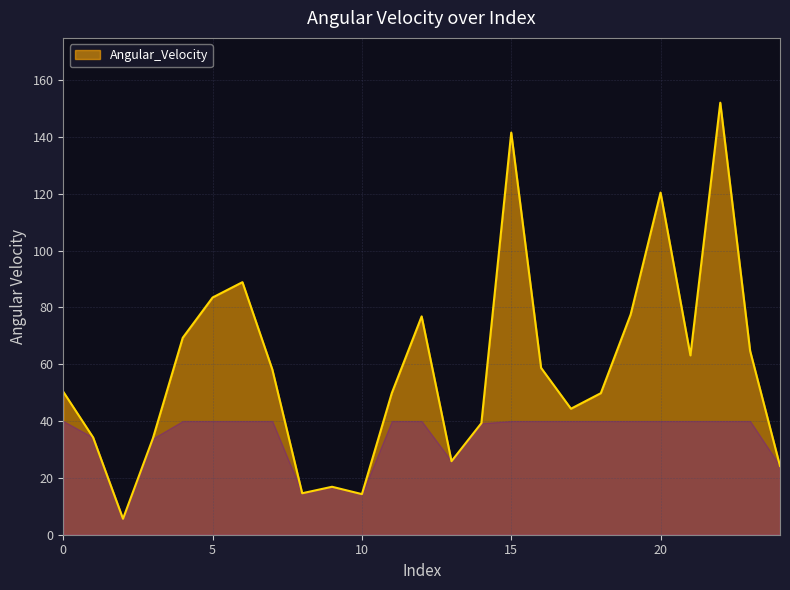

True or false: the data has more than 1 interior local peaks.

True